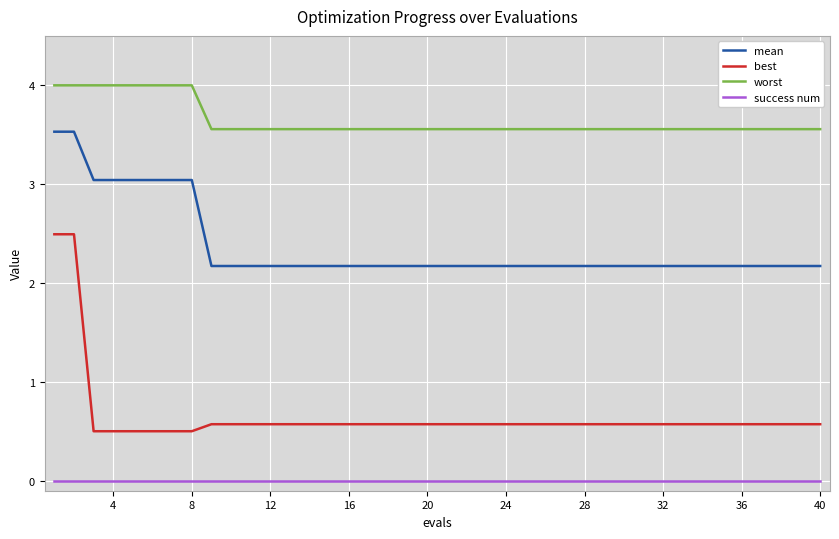

Which series has the largest total across all categories?

worst